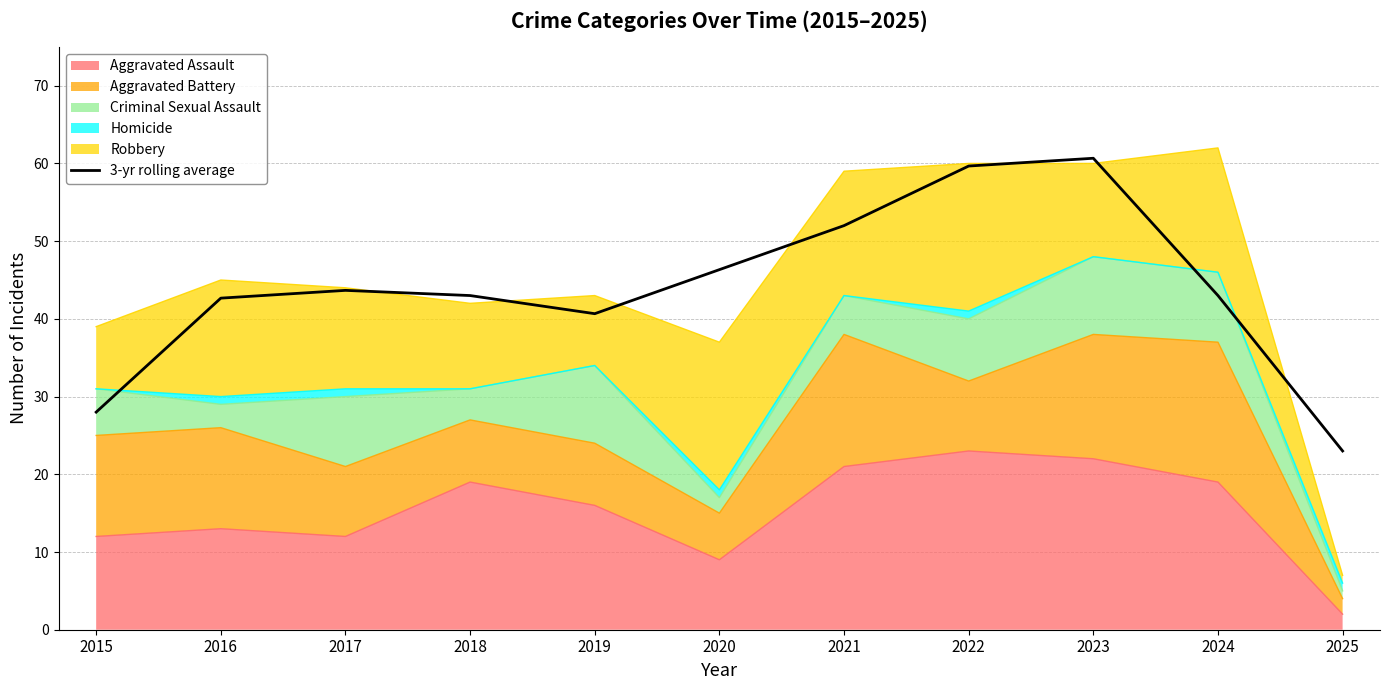

Approximately how many times larger is the value at 2017 compared to 2023?

0.7